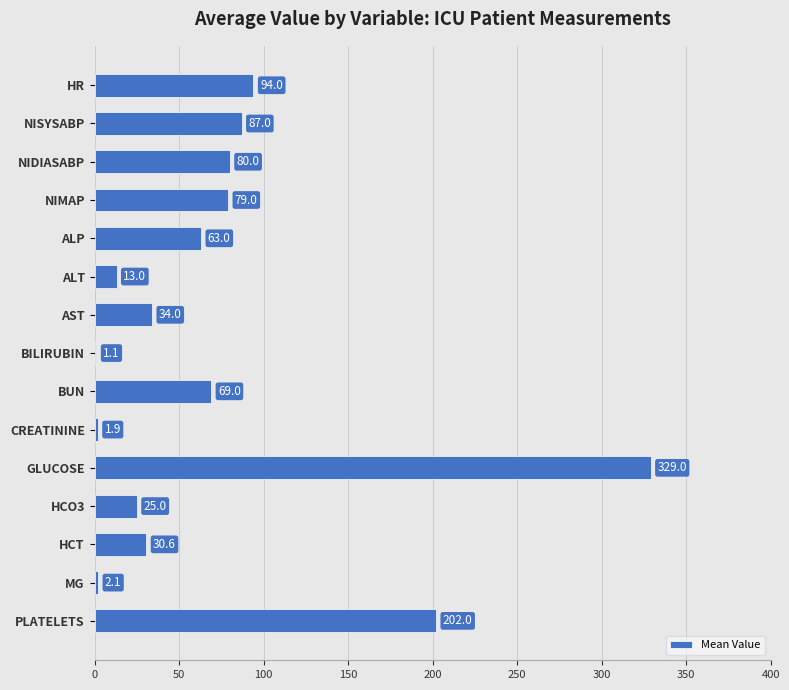

Which has a higher value, ALP or BILIRUBIN?

ALP